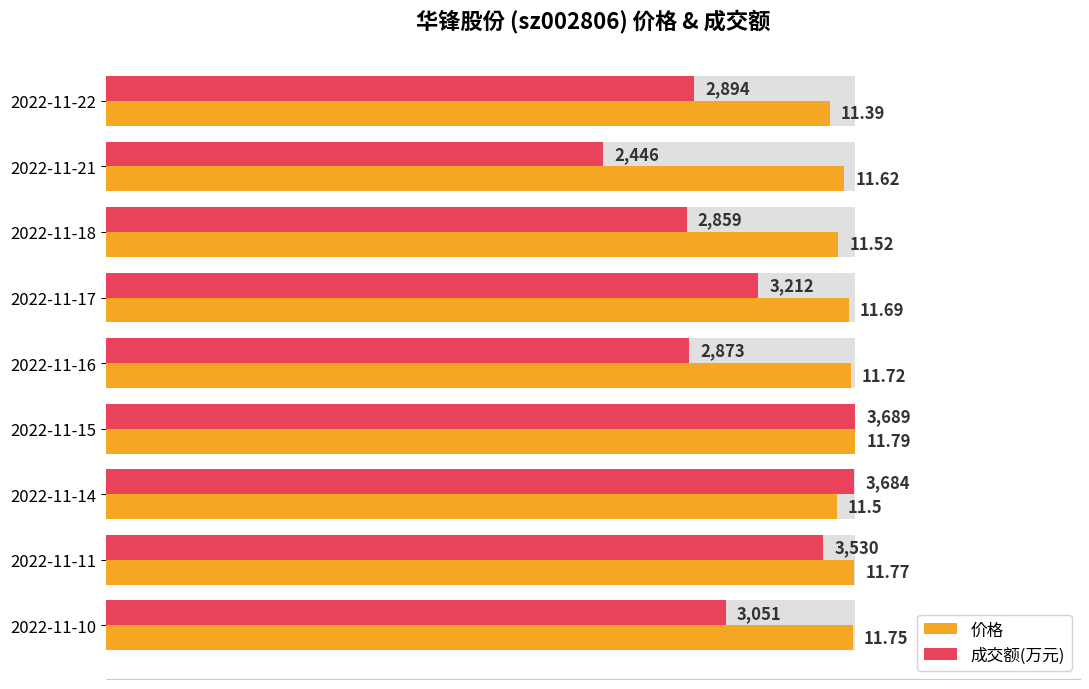

What are all the series names shown in the legend?

价格, 成交额(万元)